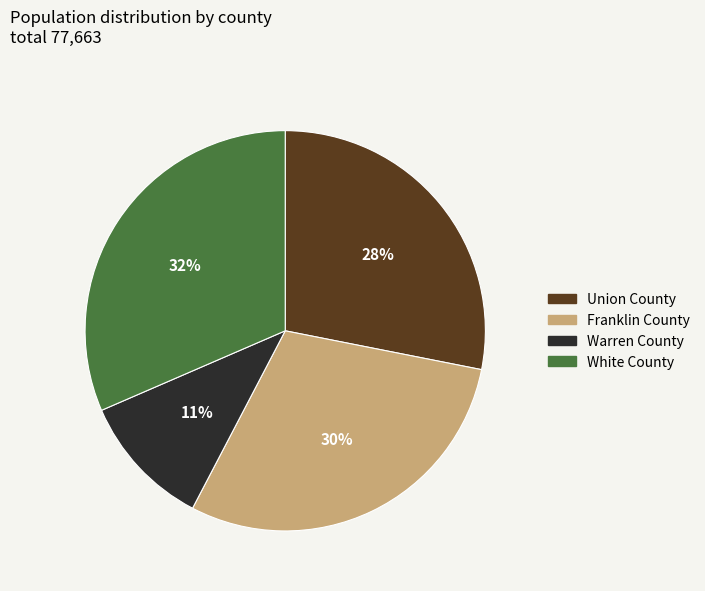

Combined, do Union County and Franklin County account for over 50%?

Yes